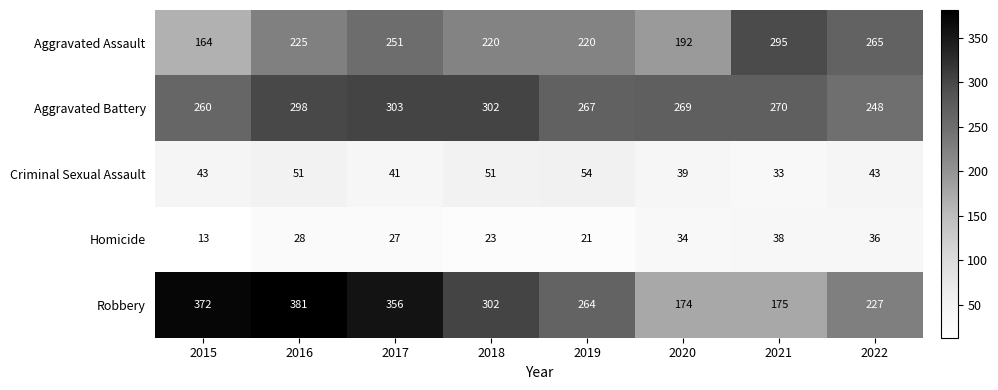

What value does the Robbery series have at 2021, to the nearest 50?

200